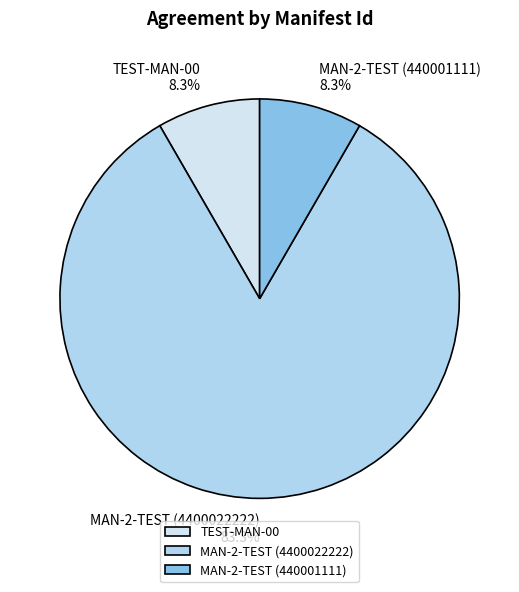

Which slice is the largest?

MAN-2-TEST (4400022222)